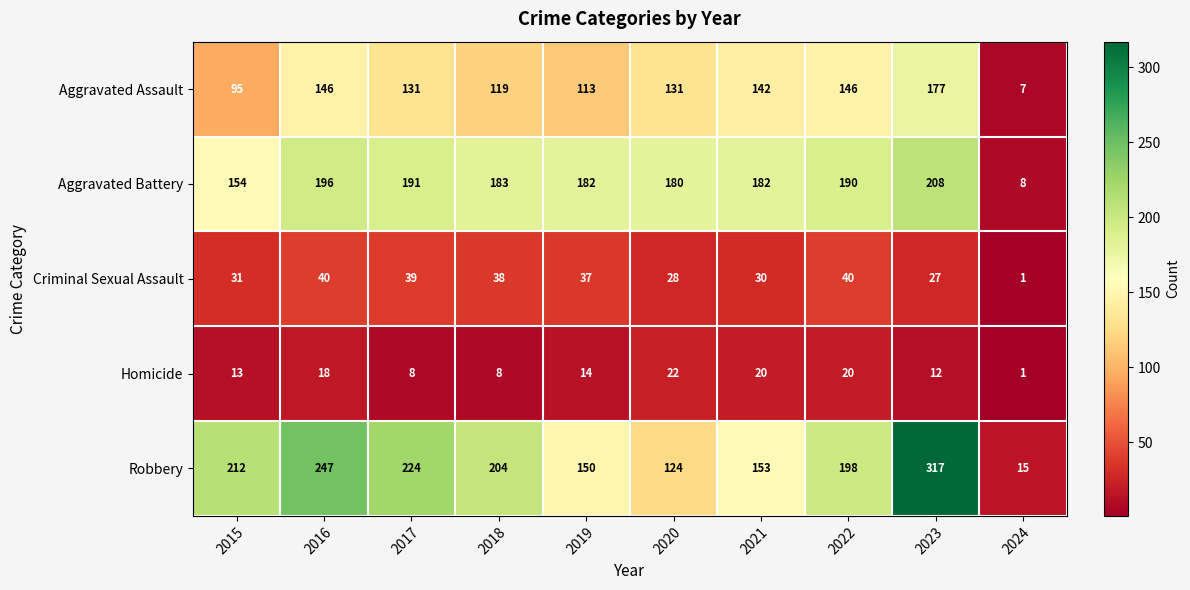

Rank the series at 2016 from lowest to highest value.

Homicide, Criminal Sexual Assault, Aggravated Assault, Aggravated Battery, Robbery